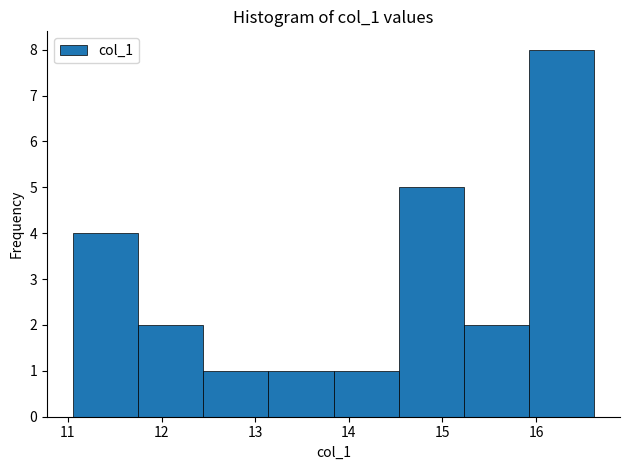

Reading left to right, list every bar in this chart as the range it spans on the x-axis followed by its height. Neither the bar edges nor the heights are printed on the chart, so give them approximately, as read against the axes.

11.1 to 11.8: 4
11.8 to 12.4: 2
12.4 to 13.1: 1
13.1 to 13.8: 1
13.8 to 14.5: 1
14.5 to 15.2: 5
15.2 to 15.9: 2
15.9 to 16.6: 8